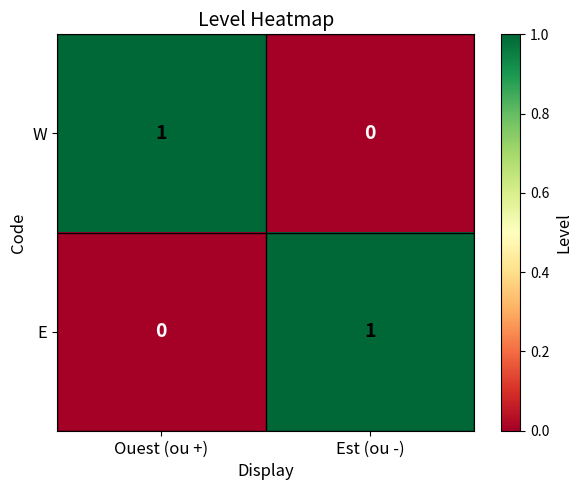

Reading left to right, list all the values displayed in this chart.

W: Ouest (ou +)=1	Est (ou -)=0
E: Ouest (ou +)=0	Est (ou -)=1